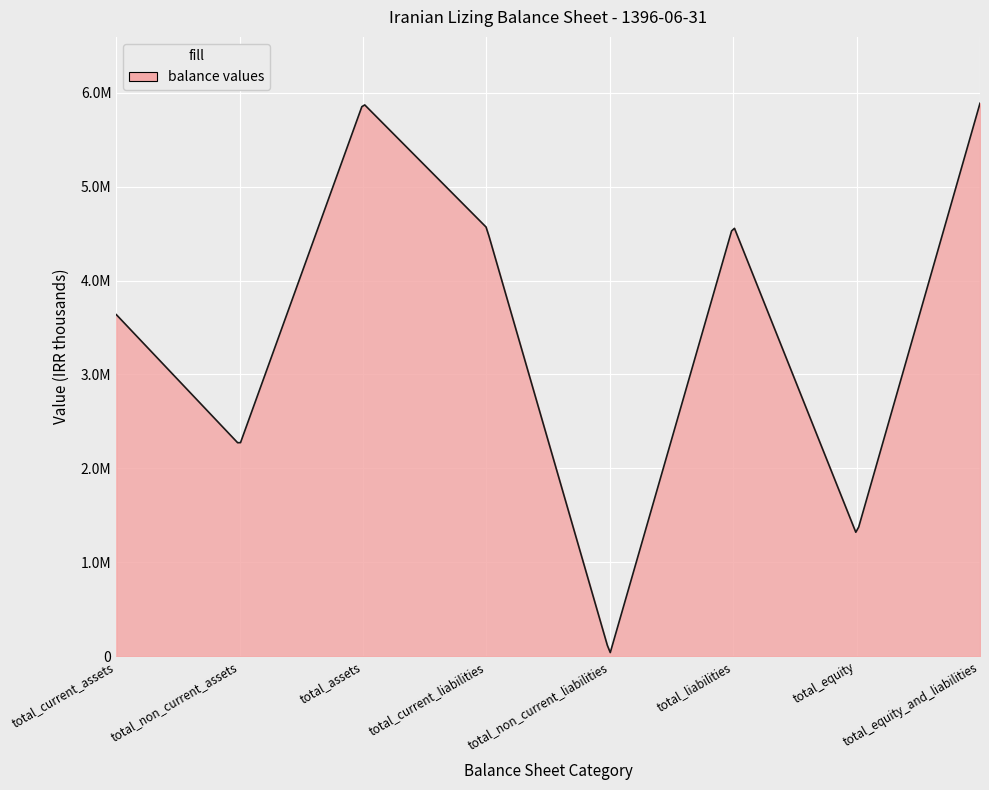

Reading left to right, what are all the values shown in this chart?

total_assets_and_liabilities: 3636999	2250076	5887075	4564694	24067	4588761	1298314	5887075
total_current_assets: 3636999	2250076	5887075	4564694	24067	4588761	1298314	5887075